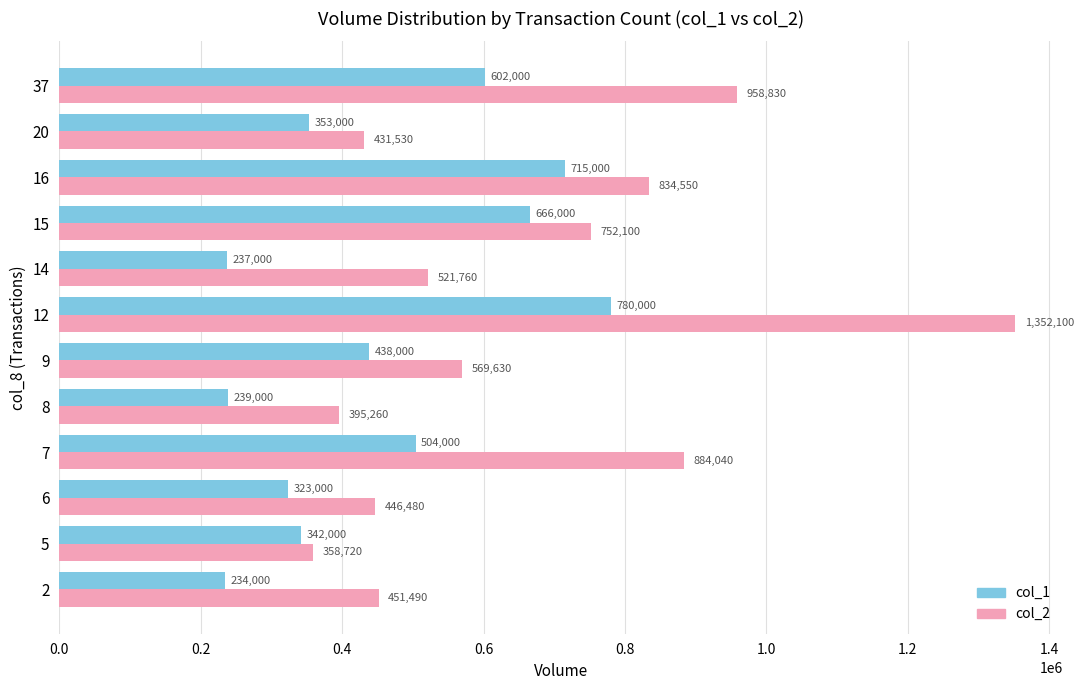

What is the difference between the highest and lowest values at 9?

131630